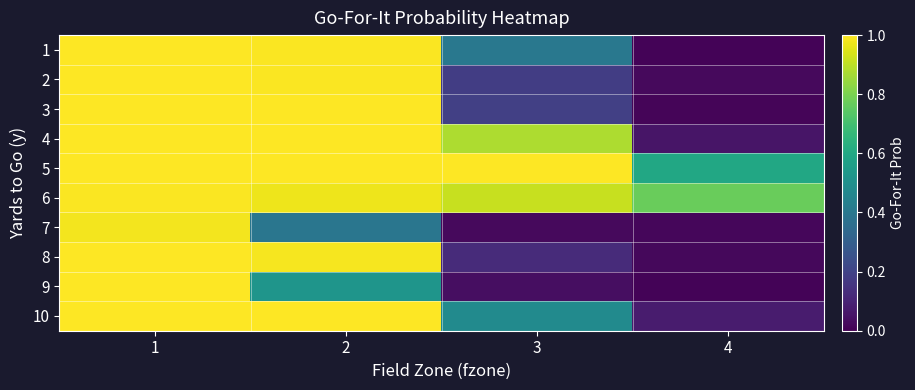

Which label corresponds to the largest value in the chart?

1